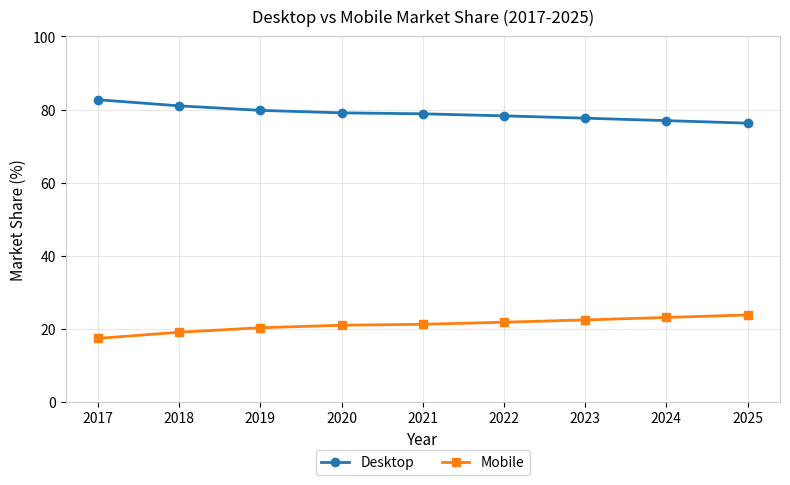

What is the value of the Desktop point at the 3rd from the left?

79.8